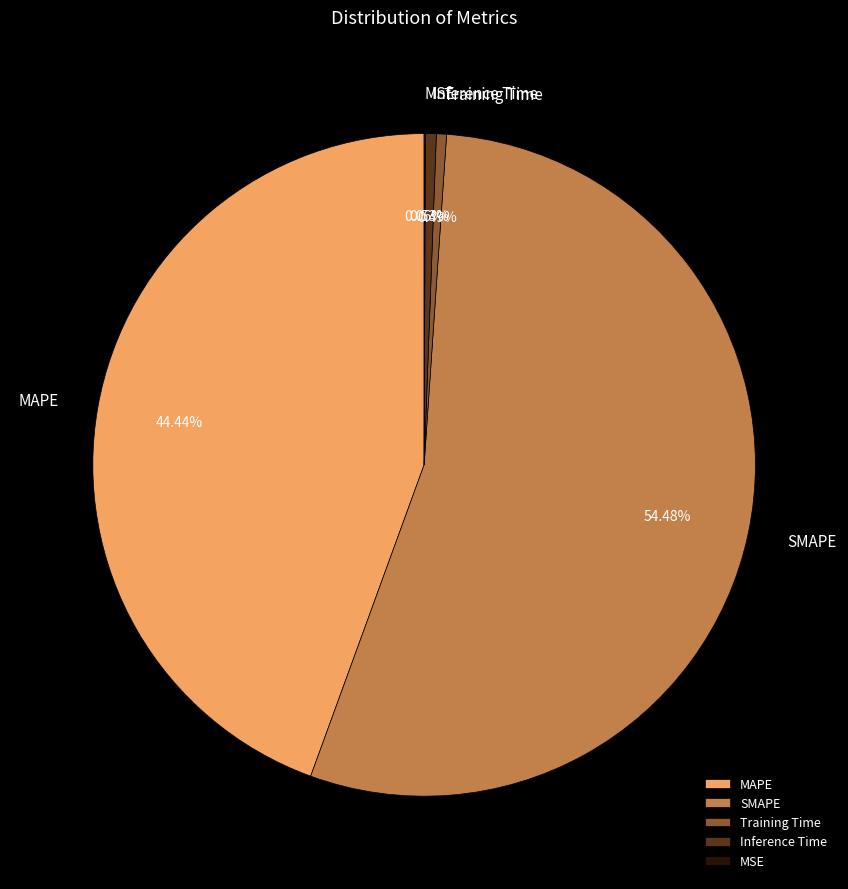

Which slice is the largest?

SMAPE